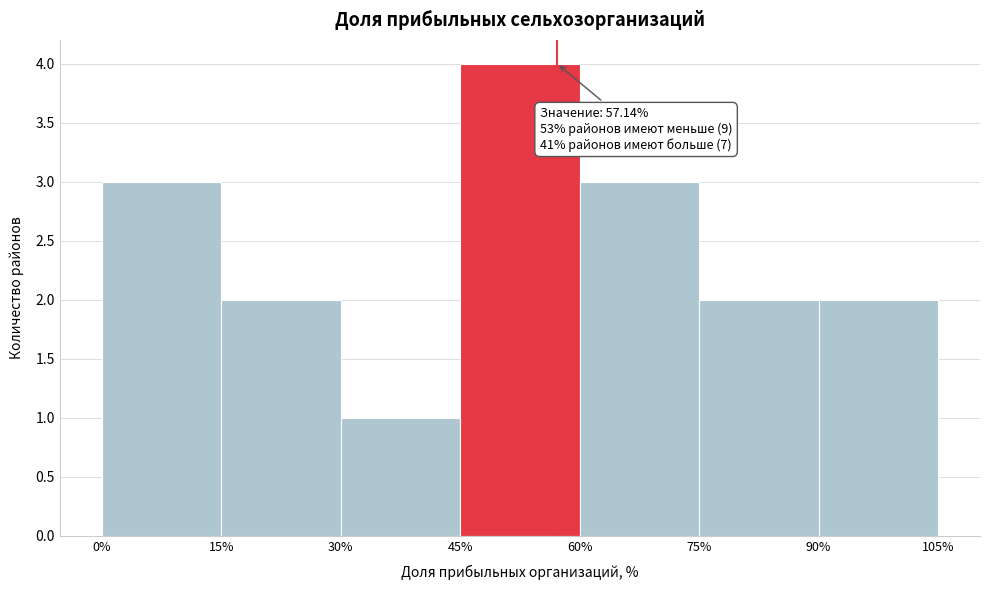

Which range on the x-axis has the tallest bar?

45% to 60%